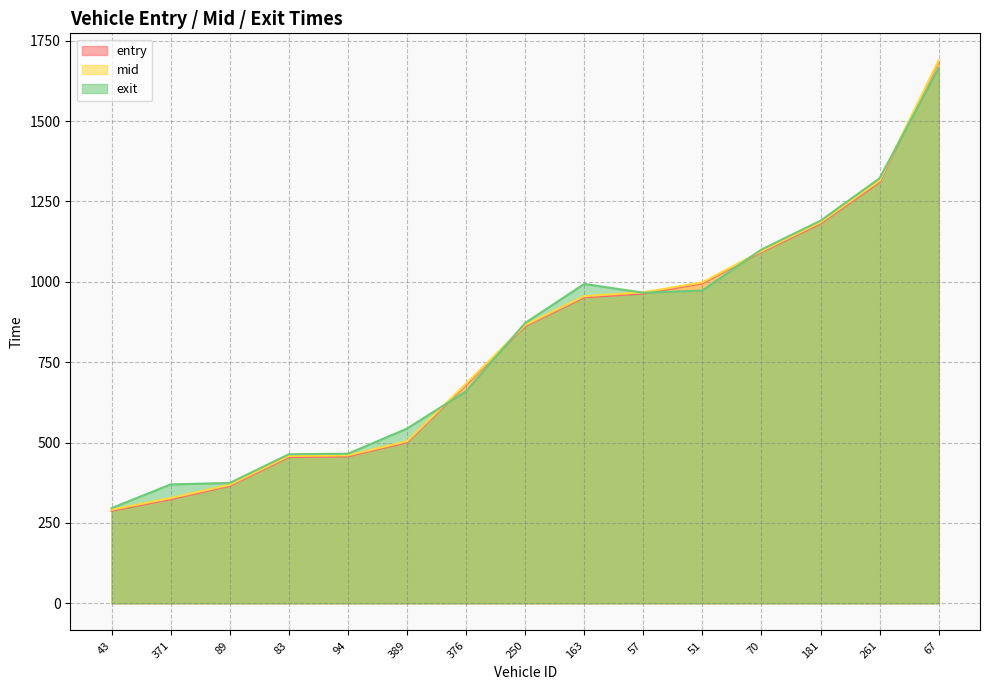

How many times do mid and exit cross each other?

5